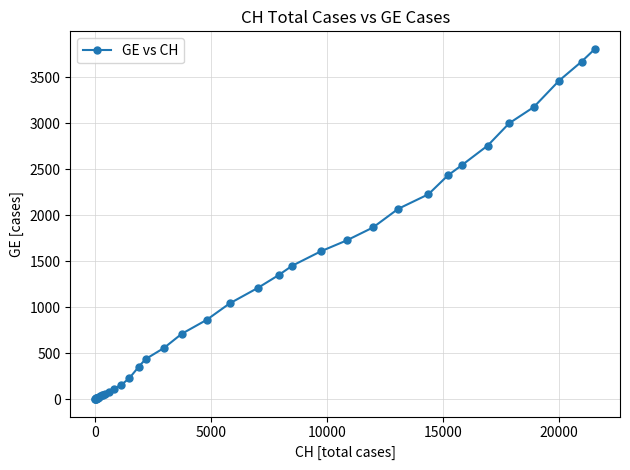

What is the average value?

1078